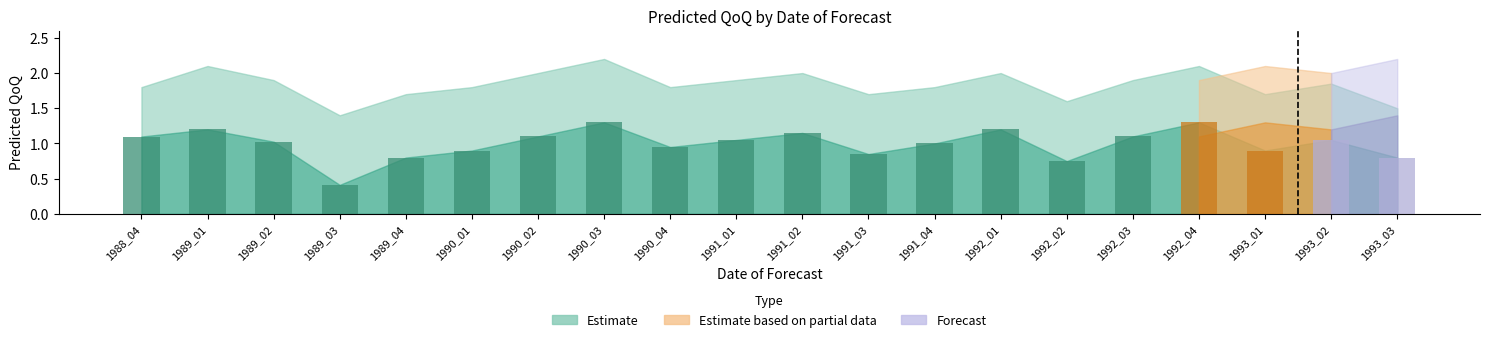

What is the value of the 13th bar from the left?

1.0